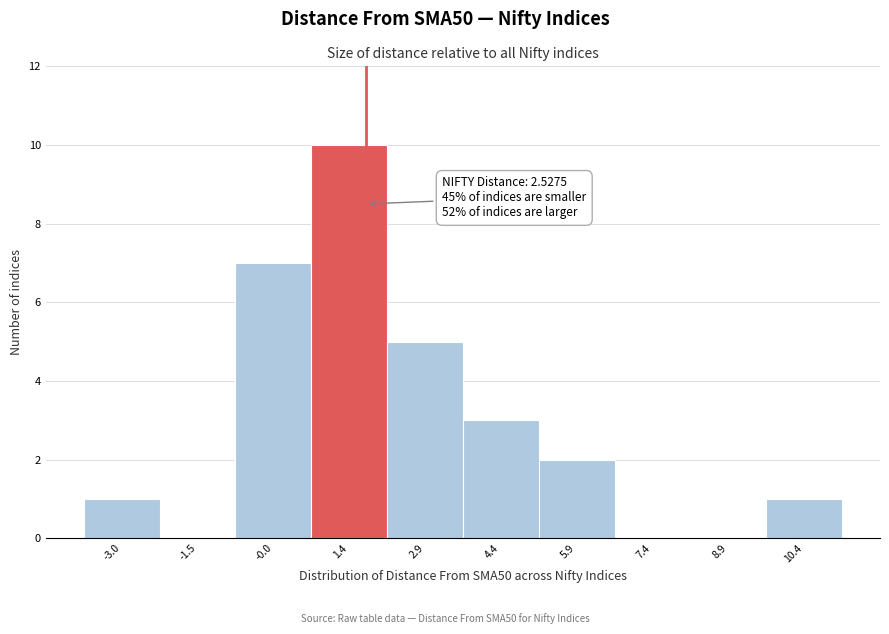

Reading left to right, what are all the values shown in this chart?

-3.0=1	-1.5=0	-0.0=7	1.4=10	2.9=5	4.4=3	5.9=2	7.4=0	8.9=0	10.4=1